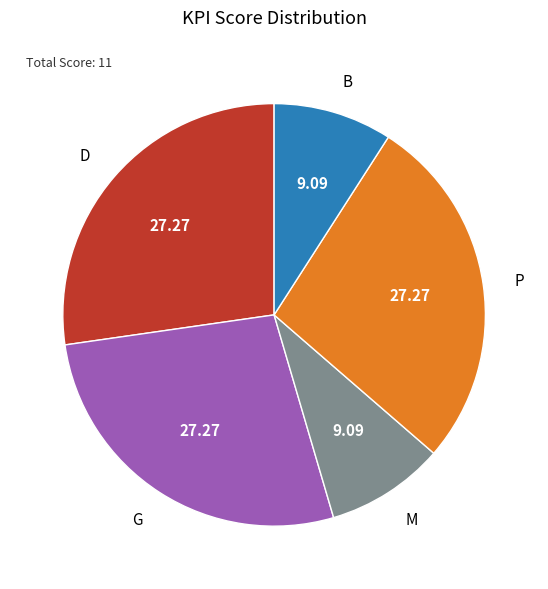

Combined, do D and P account for over 50%?

Yes